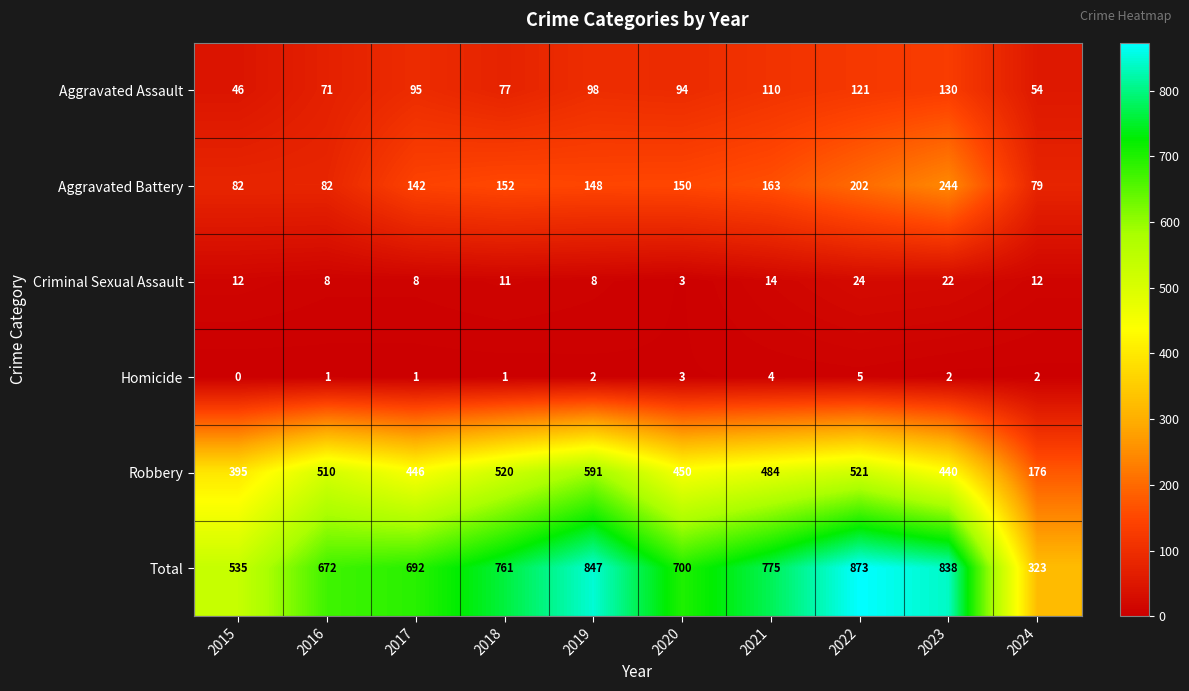

Rank the series at 2022 from lowest to highest value.

Homicide, Criminal Sexual Assault, Aggravated Assault, Aggravated Battery, Robbery, Total